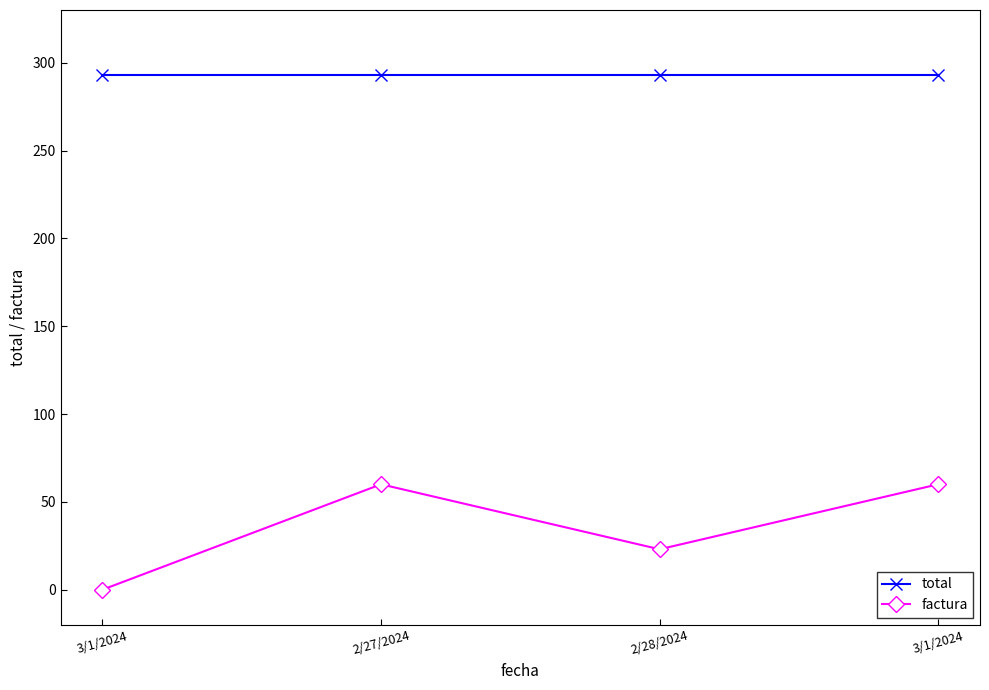

Reading right to left, list all the values displayed in this chart.

total: 293	293	293	293
factura: 60	23	60	0